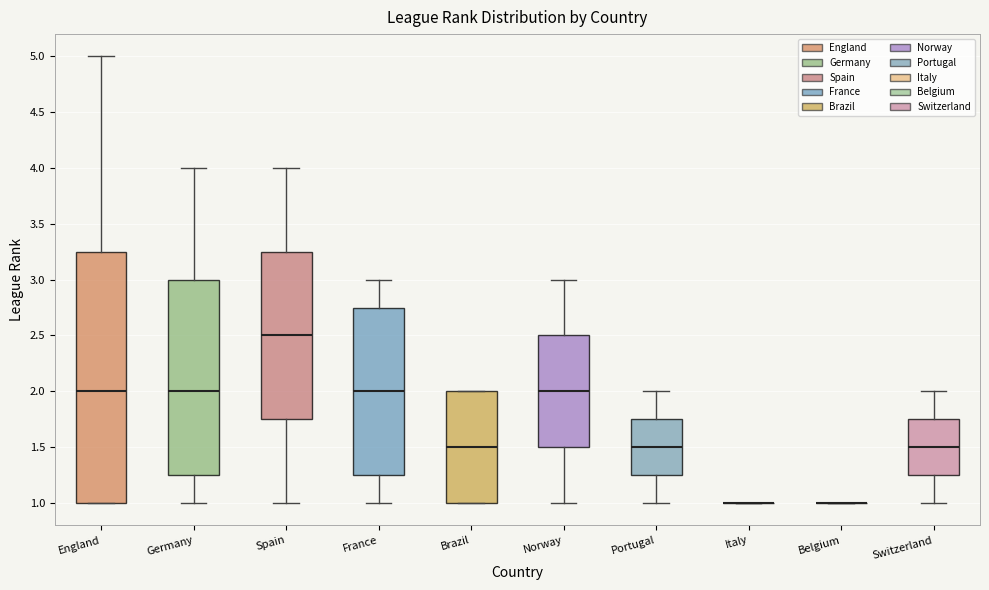

Reading left to right, transcribe this box plot: for each box, give where its median line is, the range the box spans, and where its two whiskers end, as read against the y-axis. The values are not printed on the chart, so give them approximately, as read against the axis.

England: median 2.00, box 1.00 to 3.25, whiskers 1.00 to 5.00
Germany: median 2.00, box 1.25 to 3.00, whiskers 1.00 to 4.00
Spain: median 2.50, box 1.75 to 3.25, whiskers 1.00 to 4.00
France: median 2.00, box 1.25 to 2.75, whiskers 1.00 to 3.00
Brazil: median 1.50, box 1.00 to 2.00, whiskers 1.00 to 2.00
Norway: median 2.00, box 1.50 to 2.50, whiskers 1.00 to 3.00
Portugal: median 1.50, box 1.25 to 1.75, whiskers 1.00 to 2.00
Italy: box collapsed to a line at 1.00, whiskers 1.00 to 1.00
Belgium: box collapsed to a line at 1.00, whiskers 1.00 to 1.00
Switzerland: median 1.50, box 1.25 to 1.75, whiskers 1.00 to 2.00